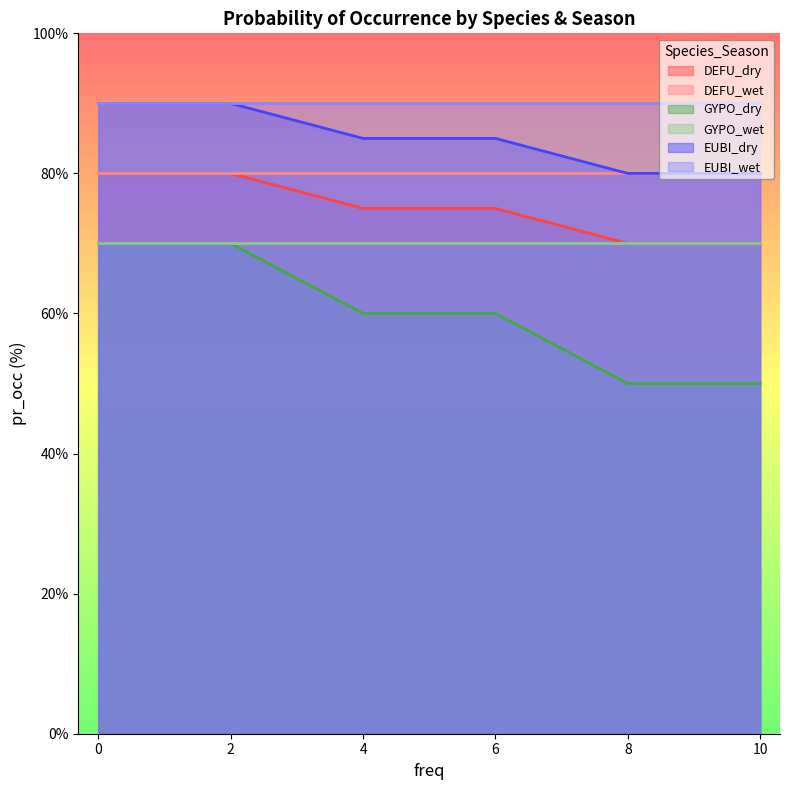

How many distinct data groups are displayed?

6